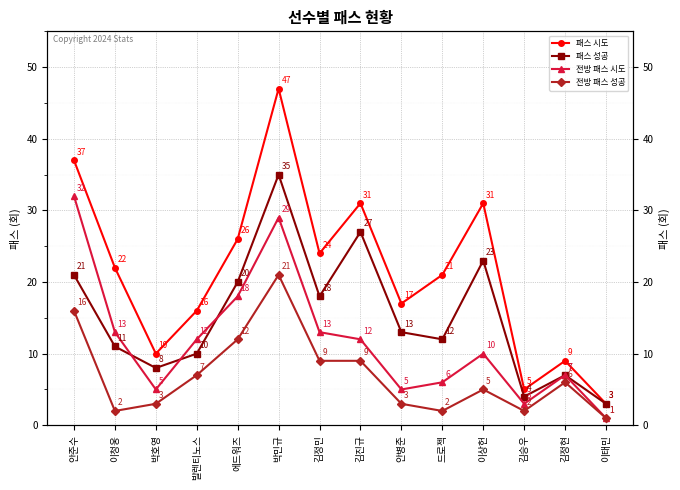

True or false: 전방 패스 성공 and 패스 시도 intersect in this chart.

False